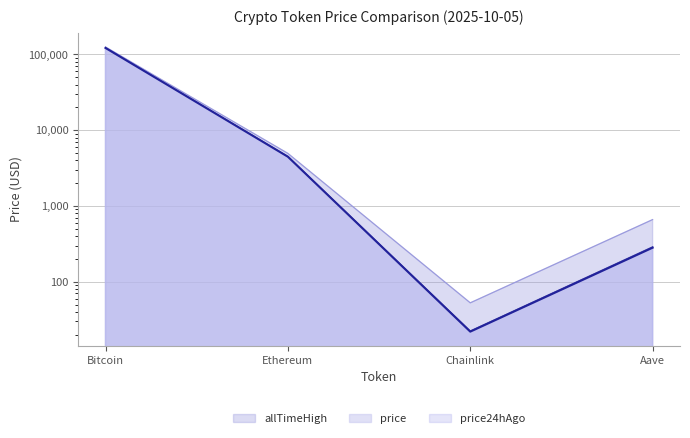

What is the difference between the maximum and second lowest values in the price24hAgo series?

121511.3